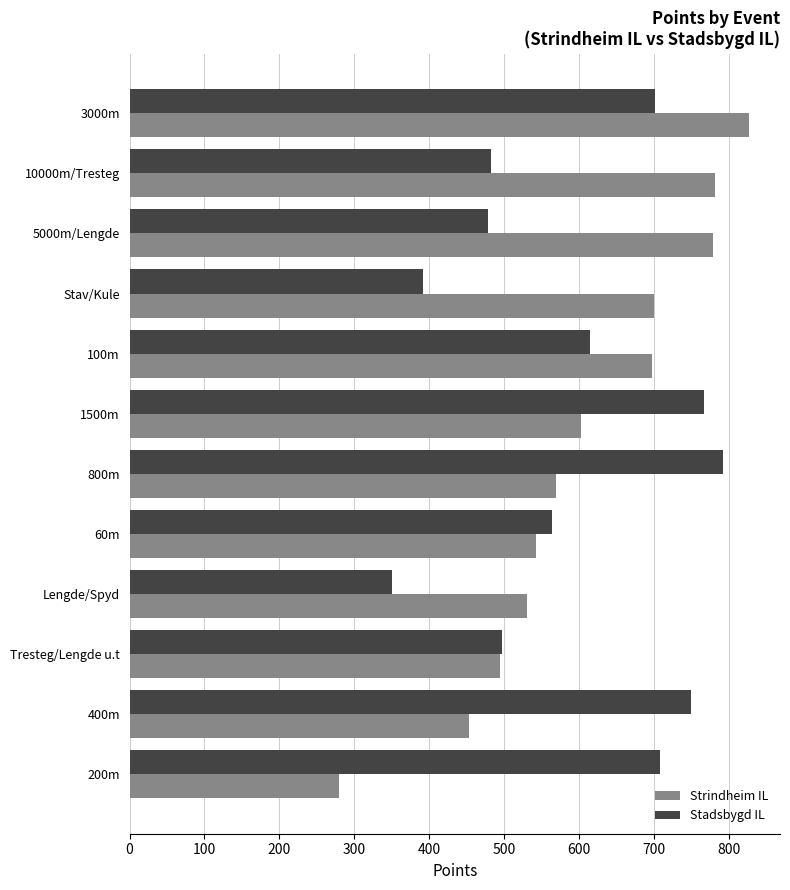

The Strindheim IL series shows 697 at 100m. True or false?

True